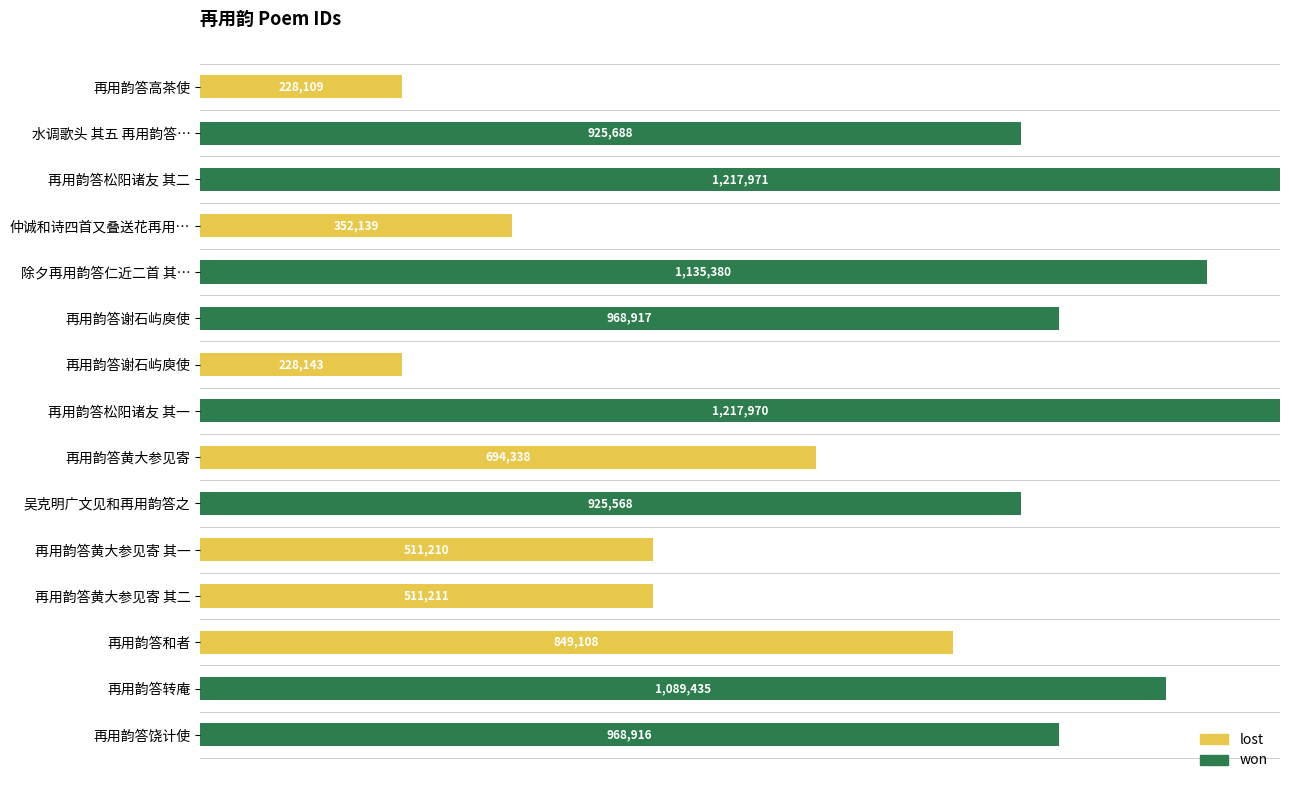

What are all the series names shown in the legend?

lost, won